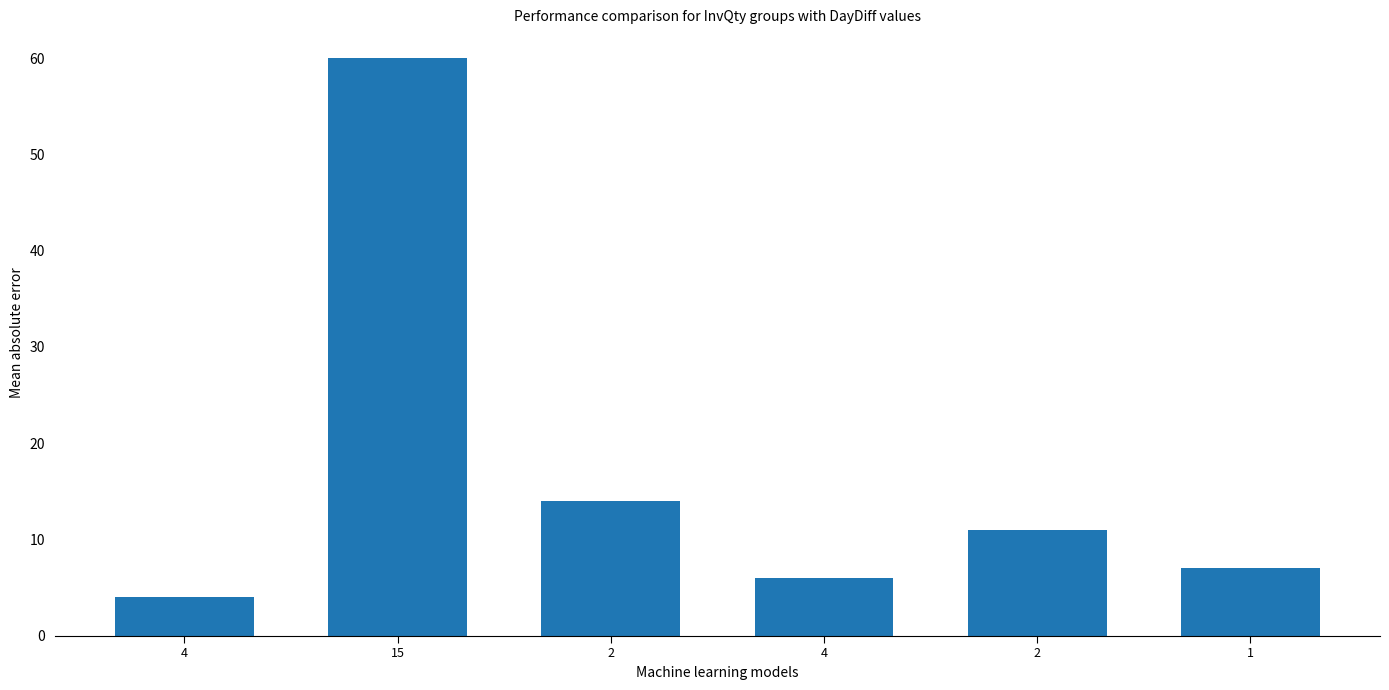

Which category has the lowest value across all series?

4